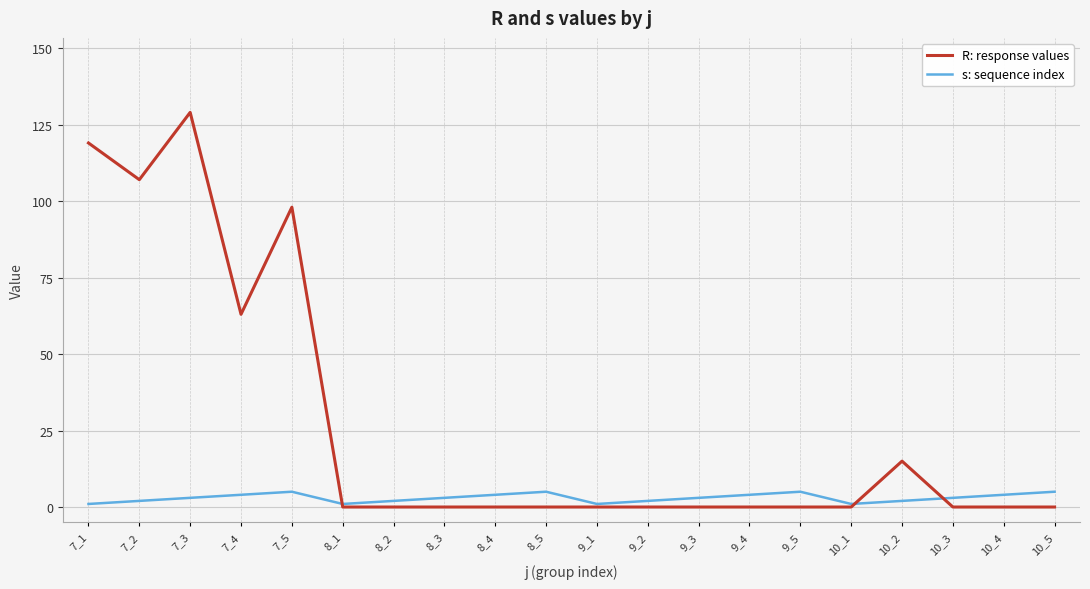

In s: sequence index, how many points are lower than both neighbors (excluding endpoints)?

3